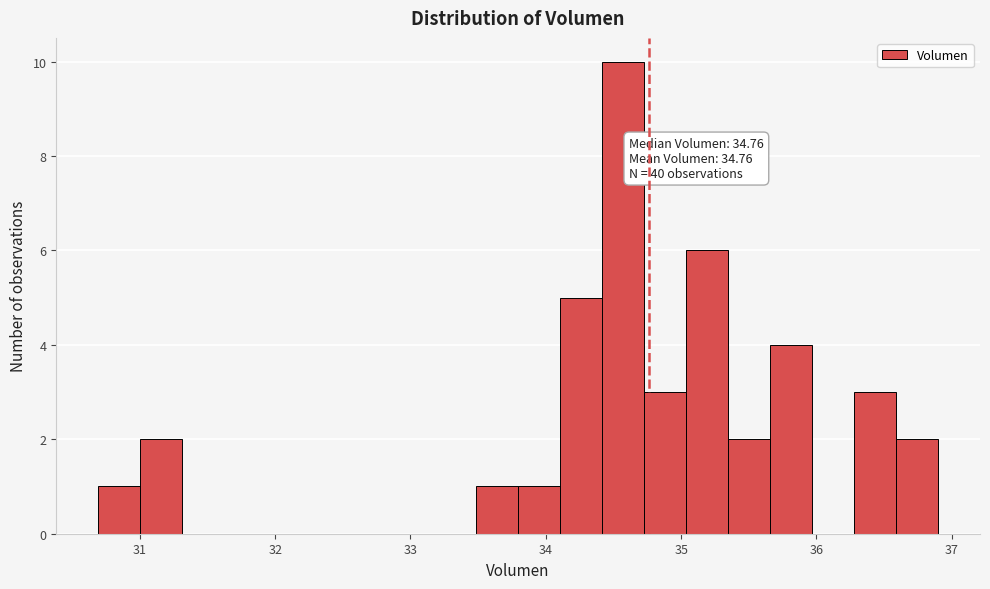

Around what value on the x-axis is the tallest bar? Give the approximate position of its centre, as read against the axis.

34.6